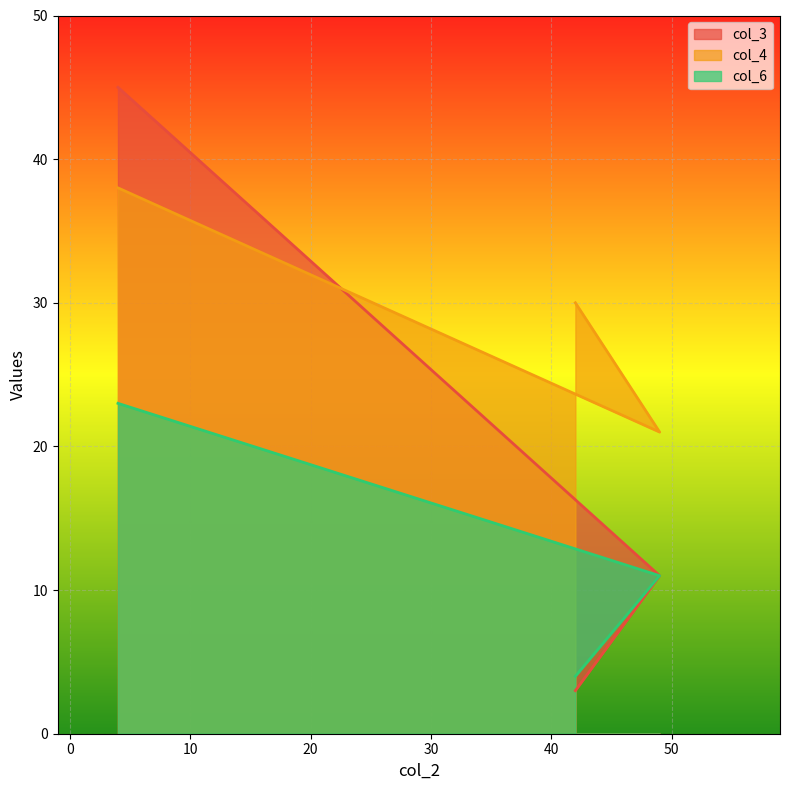

What is the value of the col_6 point at the 3rd from the left?

4